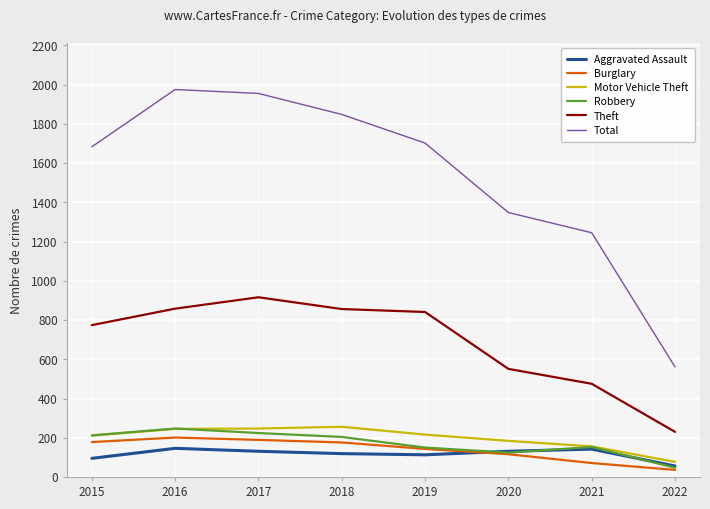

At how many categories does at least one series exceed 949?

7